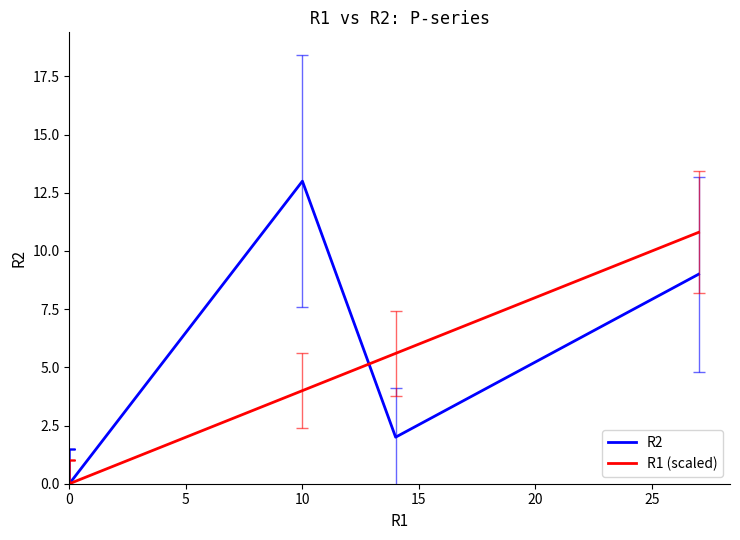

What is the label of the 6th point from the left?

25